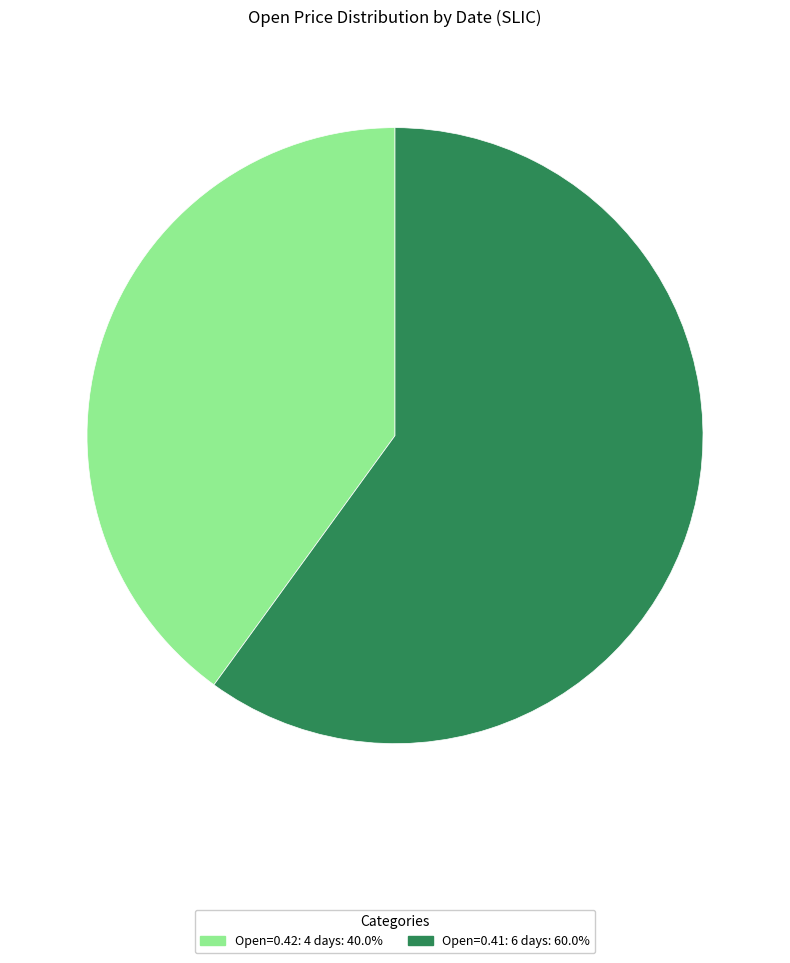

Is there a majority slice in this chart?

Yes